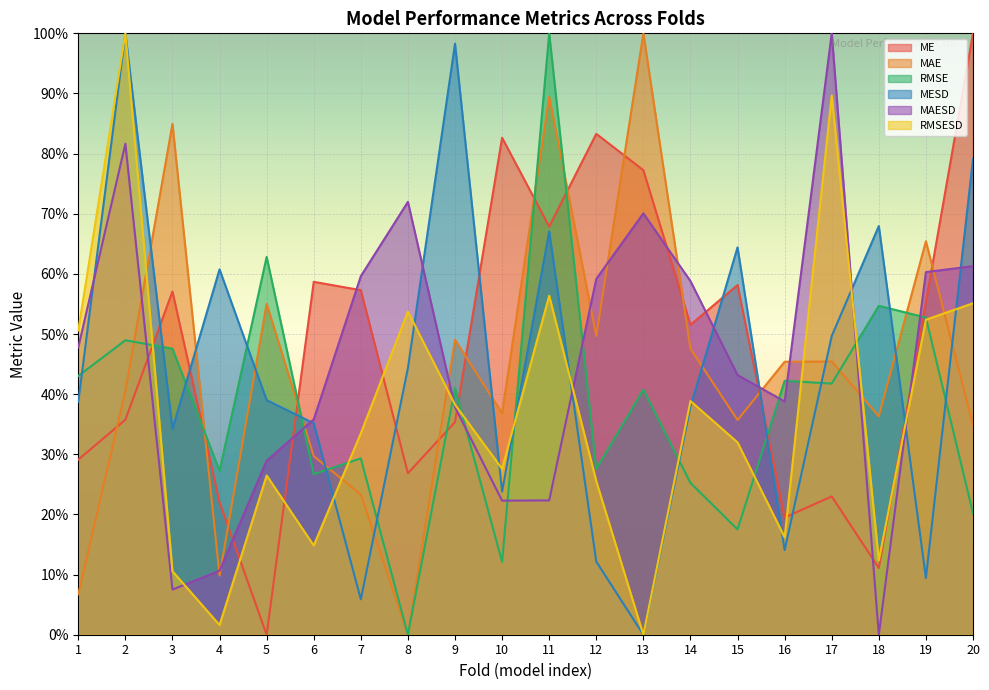

Which series changed the most between 1 and 16?

MAE